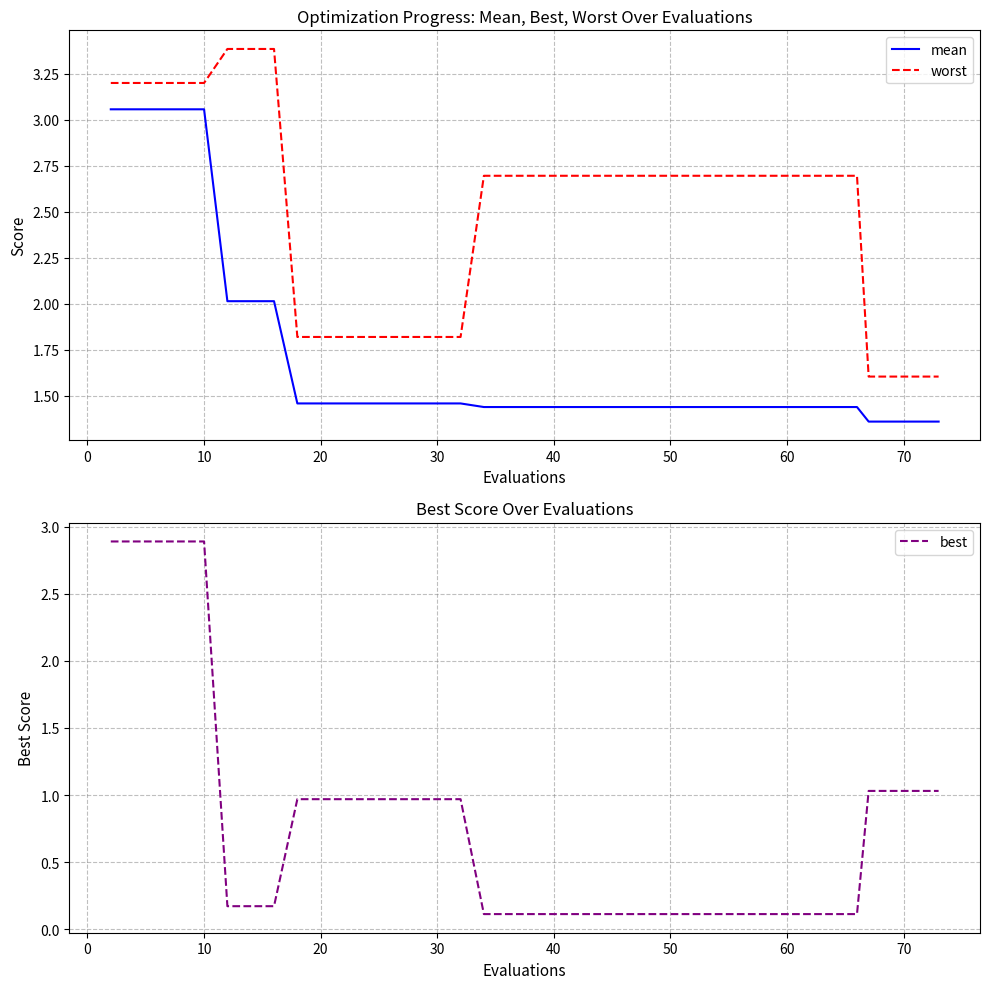

What is the maximum value for best?

2.9